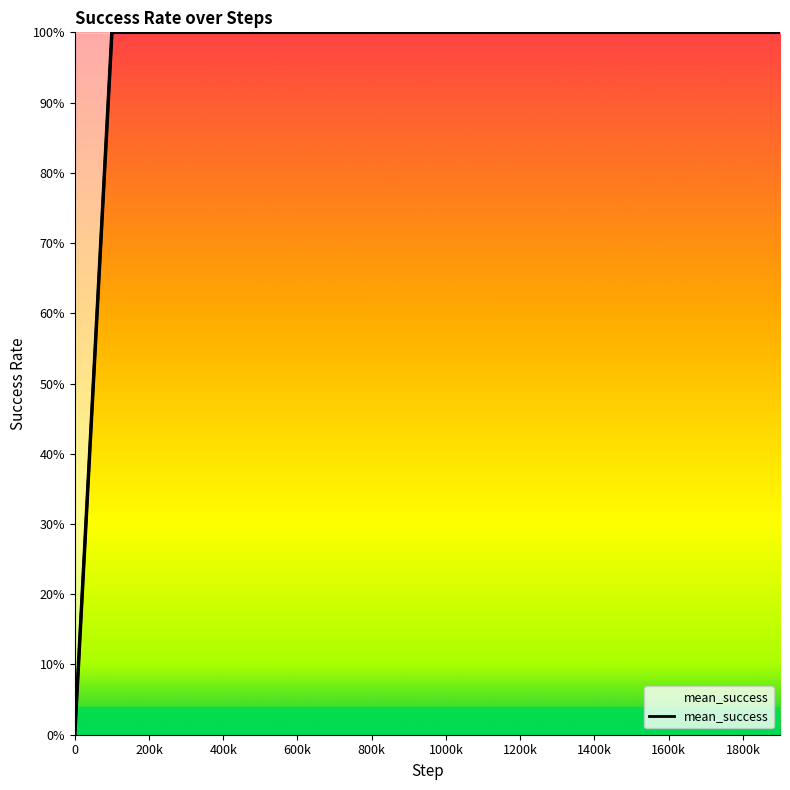

The chart shows a value of 2 at 15. True or false?

False